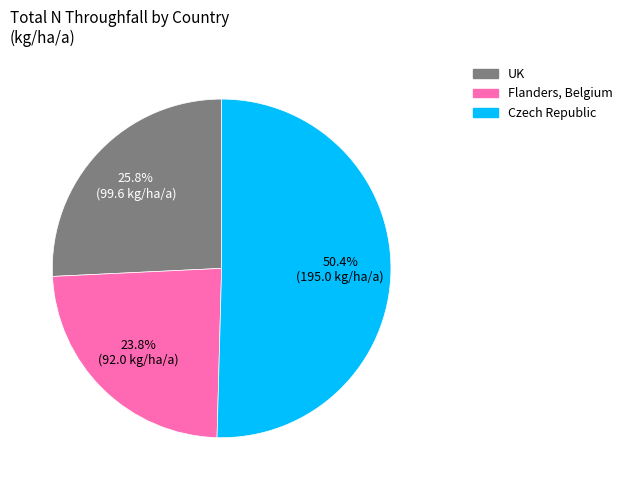

Between Czech Republic and Flanders, Belgium, which is larger?

Czech Republic